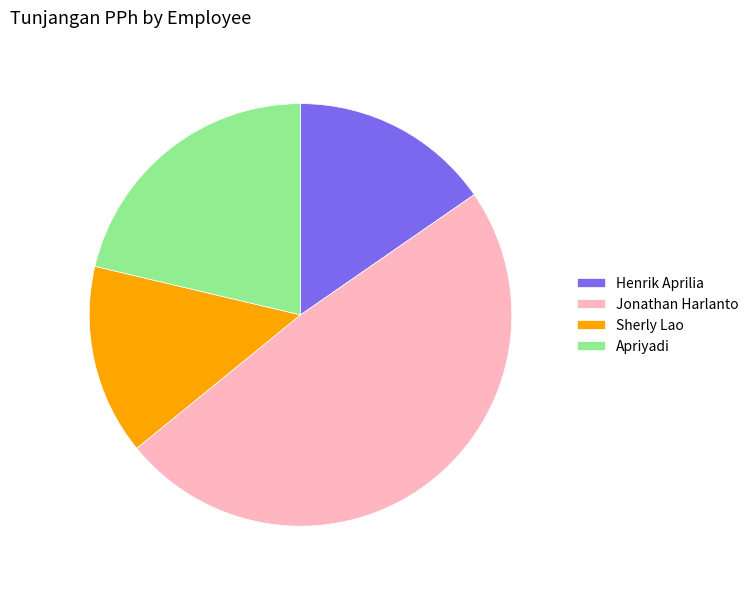

Between Apriyadi and Jonathan Harlanto, which is larger?

Jonathan Harlanto